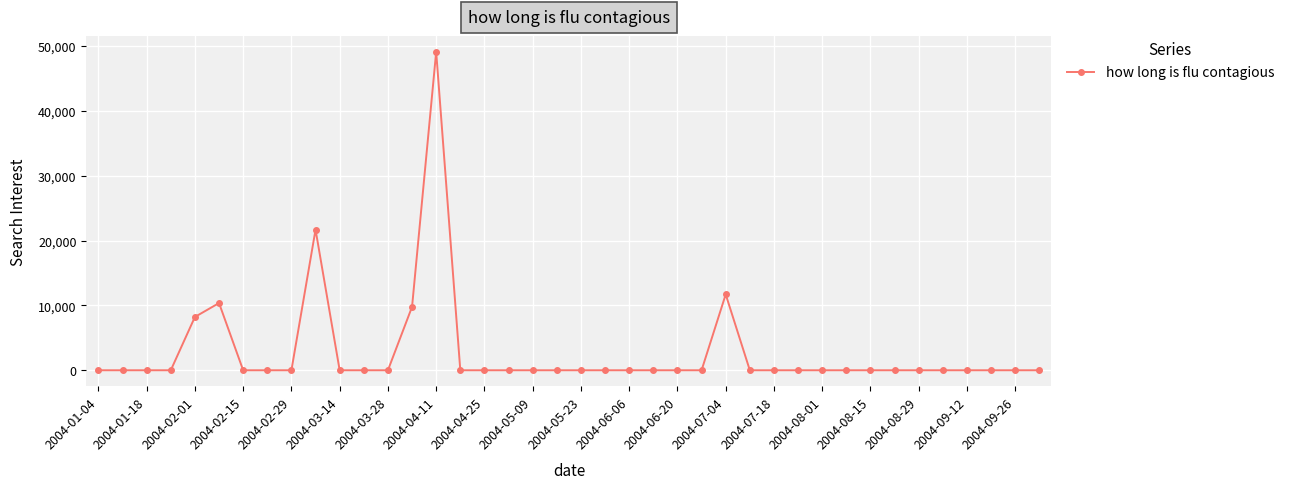

Reading left to right, extract all data points from this chart.

0.0	0.0	0.0	0.0	8217.6	10360.2	0.0	0.0	0.0	21676.7	0.0	0.0	0.0	9777.9	49087.6	0.0	0.0	0.0	0.0	0.0	0.0	0.0	0.0	0.0	0.0	0.0	11694.4	0.0	0.0	0.0	0.0	0.0	0.0	0.0	0.0	0.0	0.0	0.0	0.0	0.0